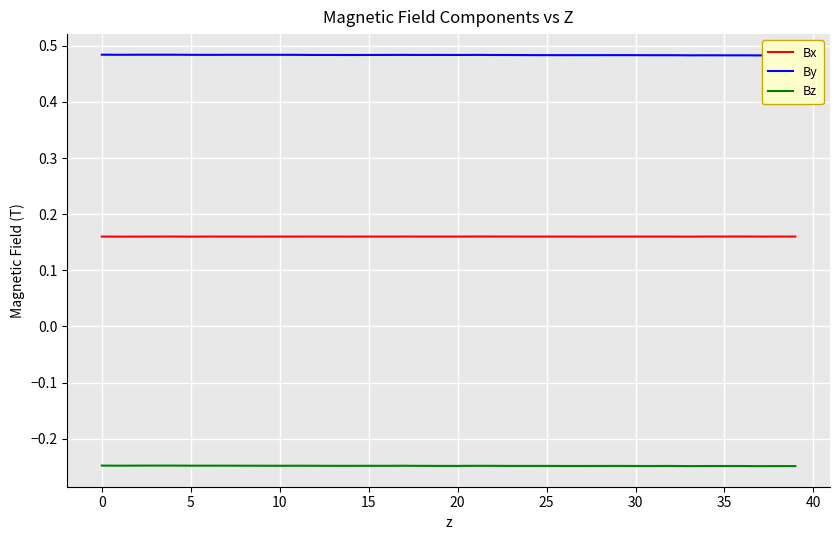

At how many categories does at least one series exceed 0?

40